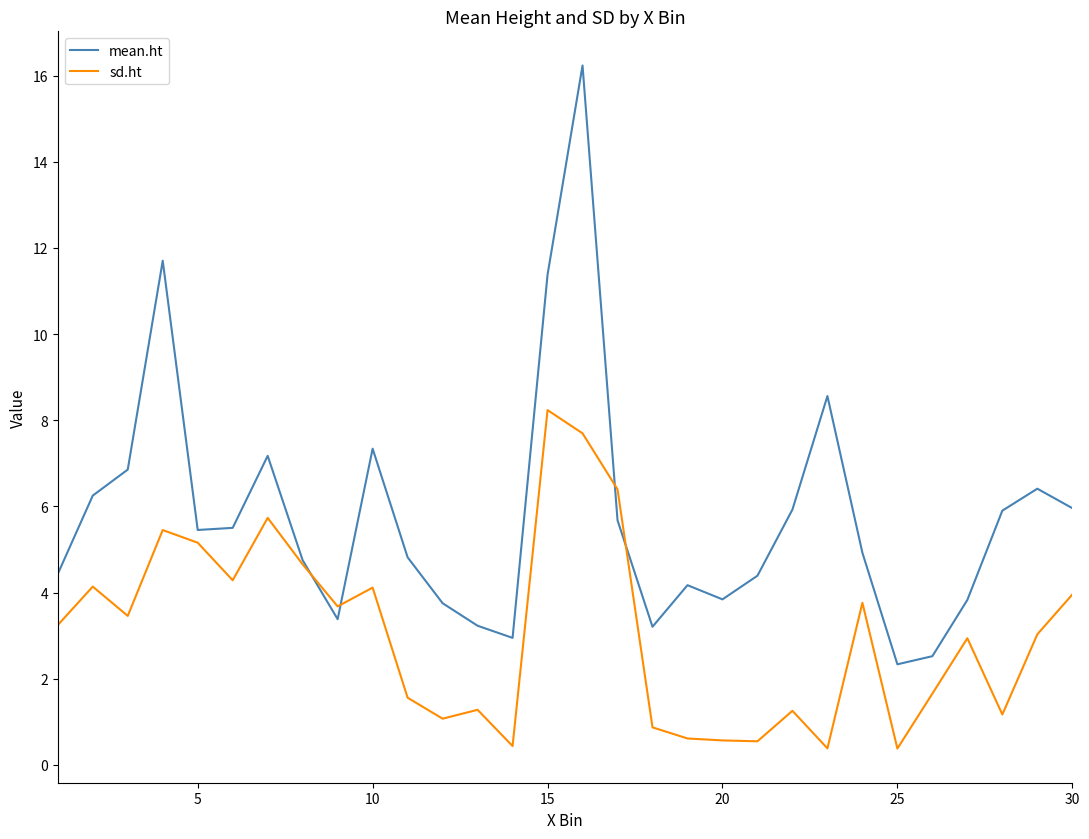

What is the minimum value shown in the chart?

0.4